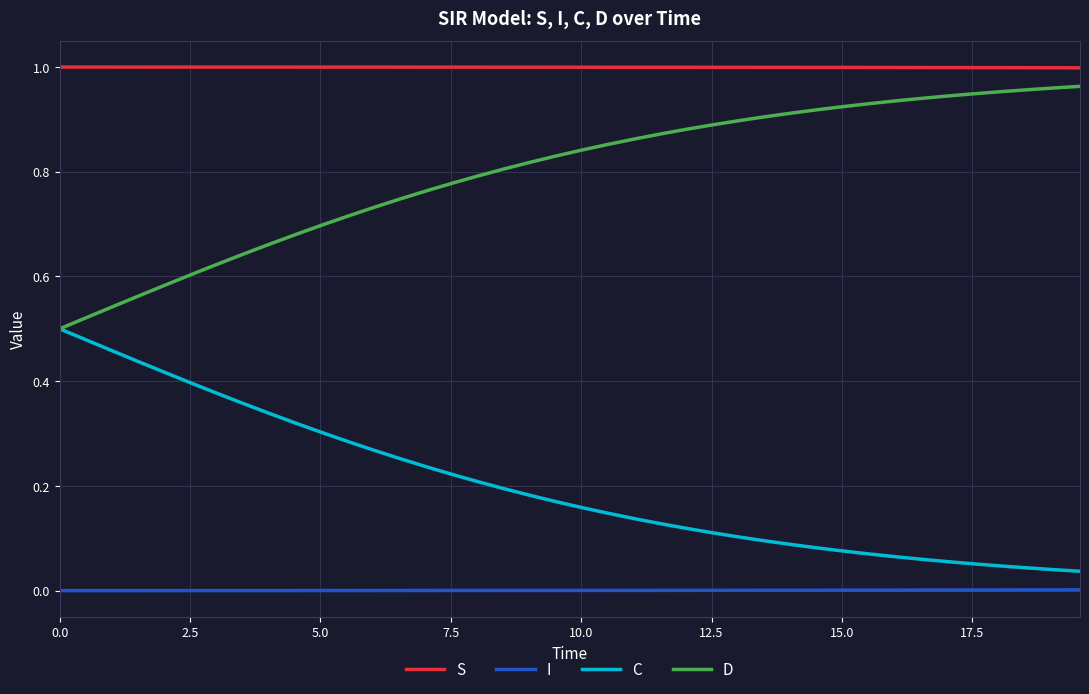

True or false: C and I cross at least once.

False